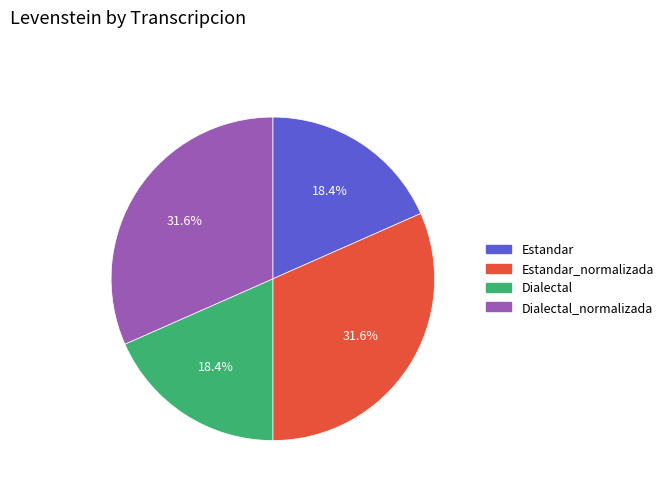

Is there a majority slice in this chart?

No